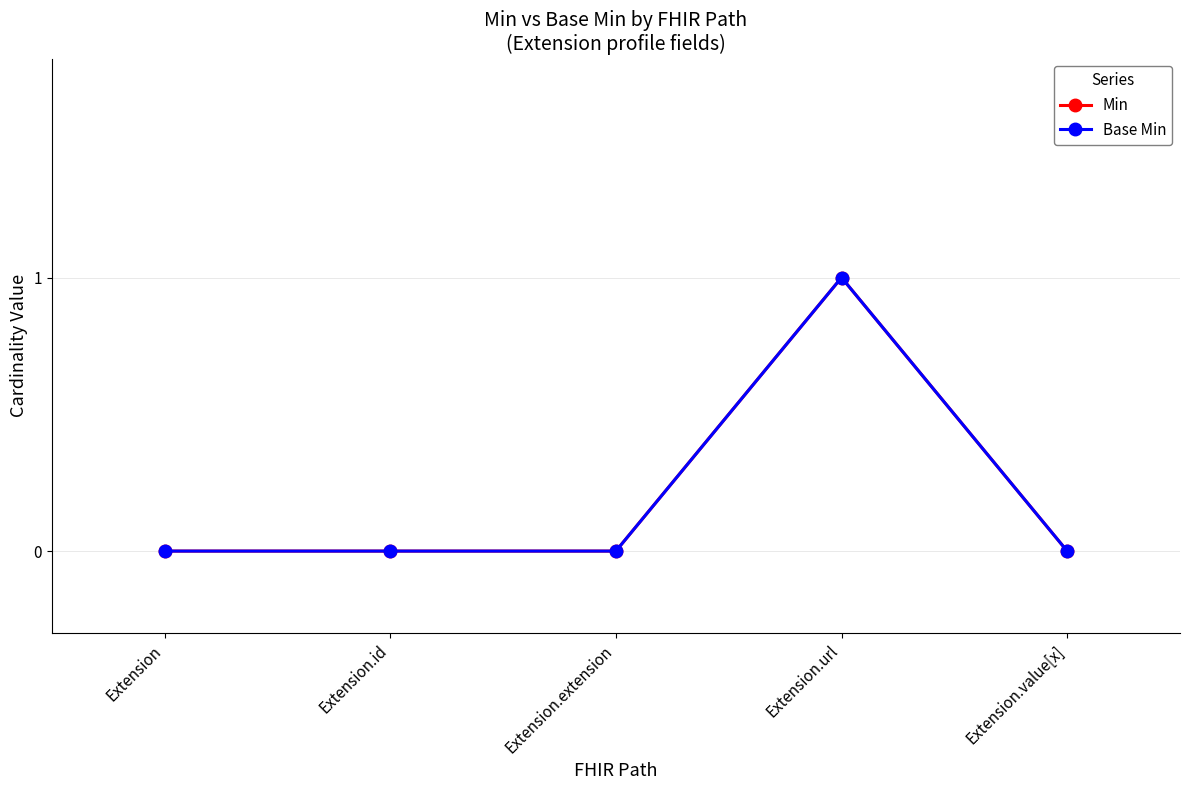

At which category does Min reach its first local peak?

Extension.url